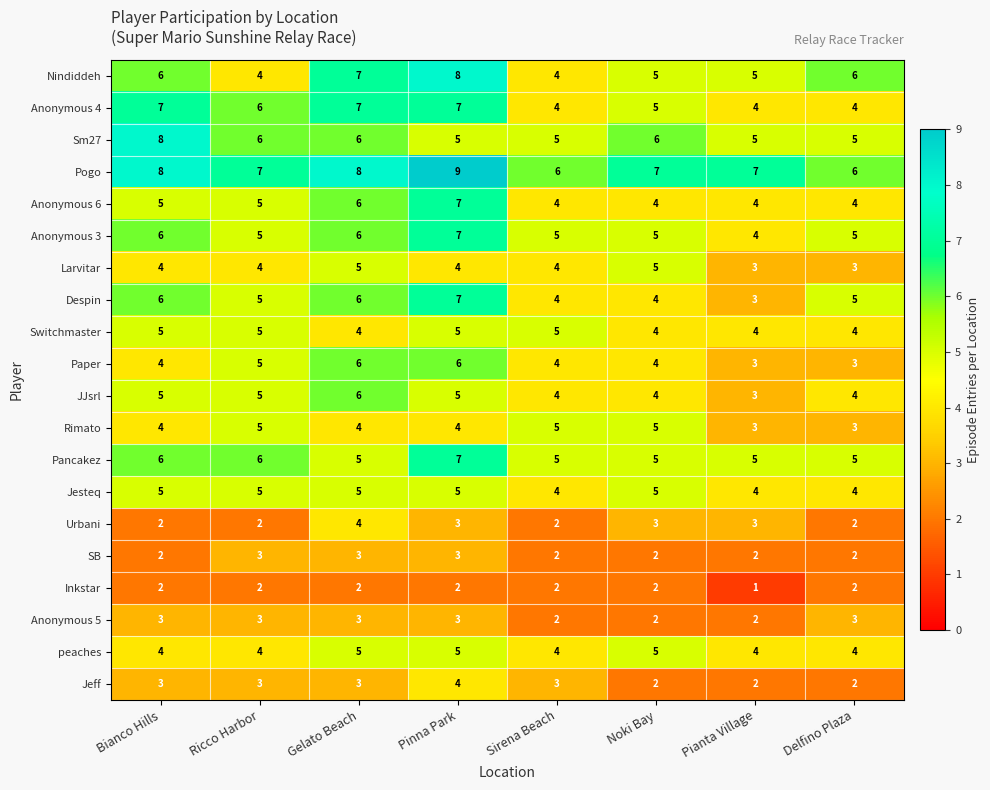

True or false: Paper has a value of 7 at Bianco Hills.

False